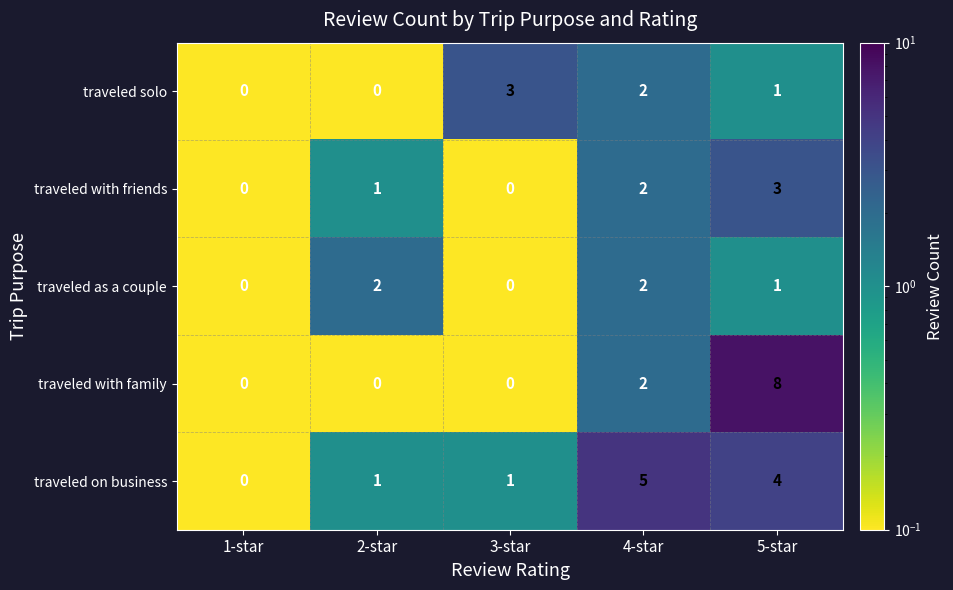

What is the difference between the highest and lowest values at 5-star?

7